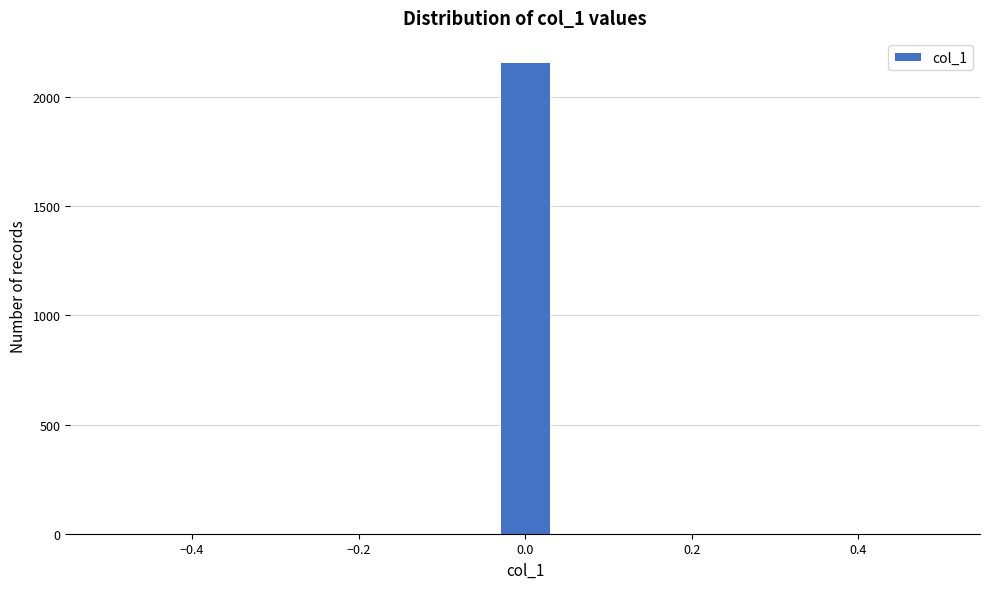

Read against the x-axis, roughly where is the centre of the tallest bar?

0.00